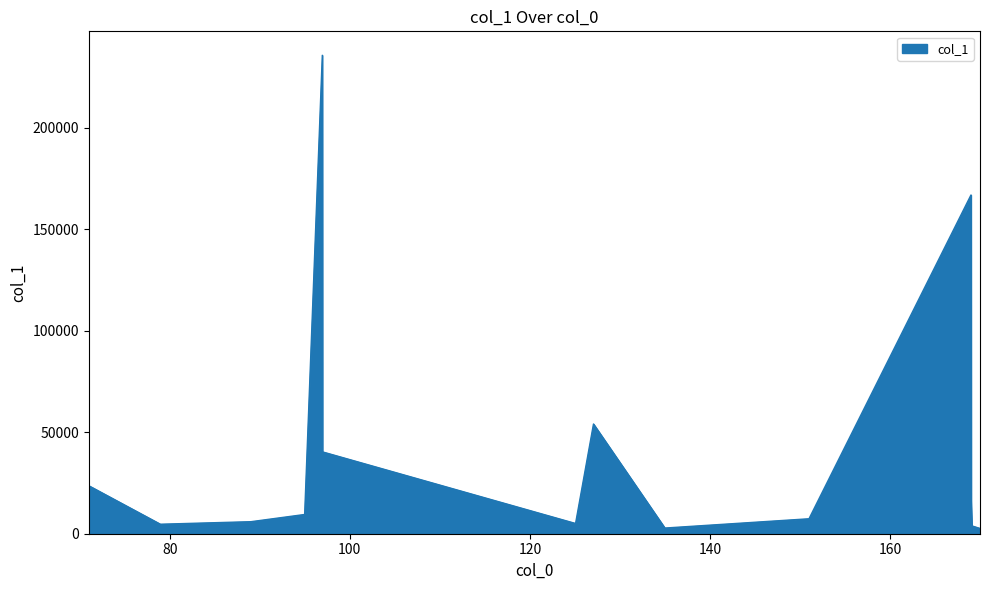

What is the maximum value shown in the chart?

235754.6